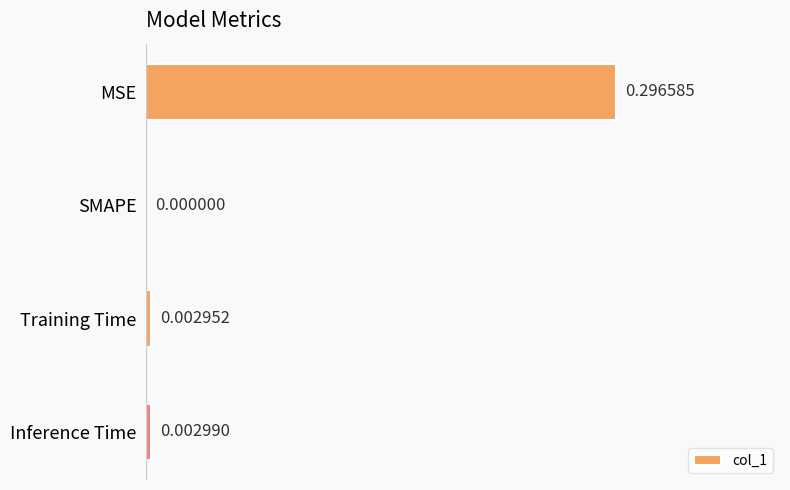

At which category does the chart reach its peak across all series?

MSE